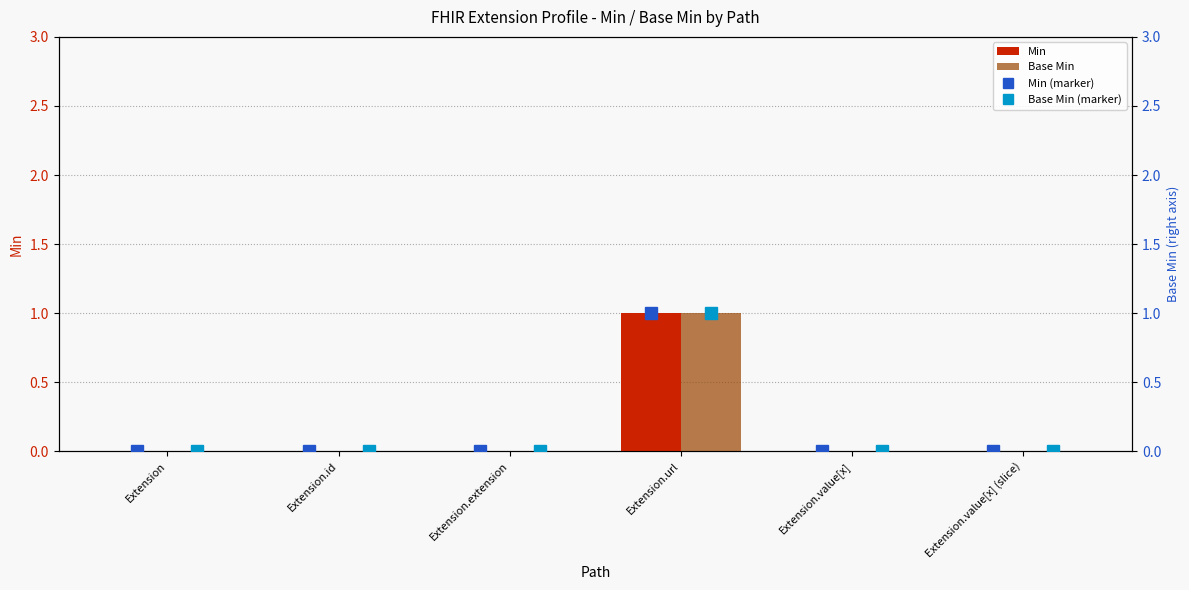

The Base Min series shows 0 at Extension.value[x] (slice). True or false?

True